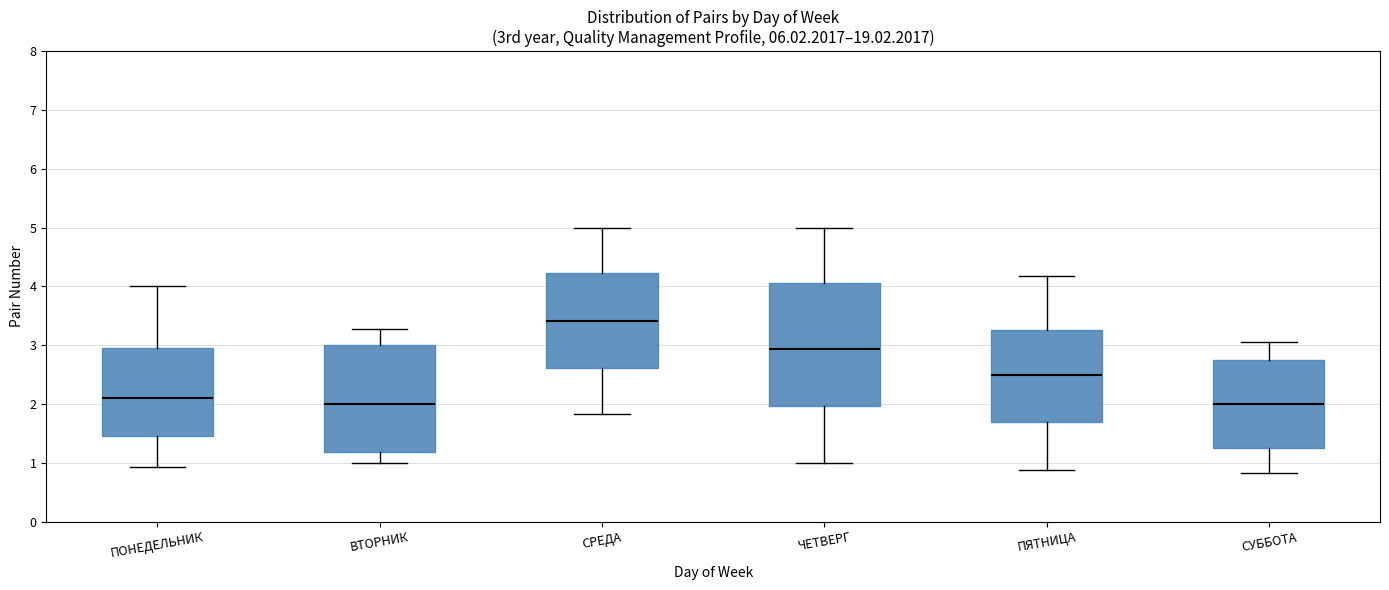

Where does the upper whisker of the box for ПОНЕДЕЛЬНИК end on the y-axis? The values are not printed on the chart, so give them approximately, as read against the axis.

4.0